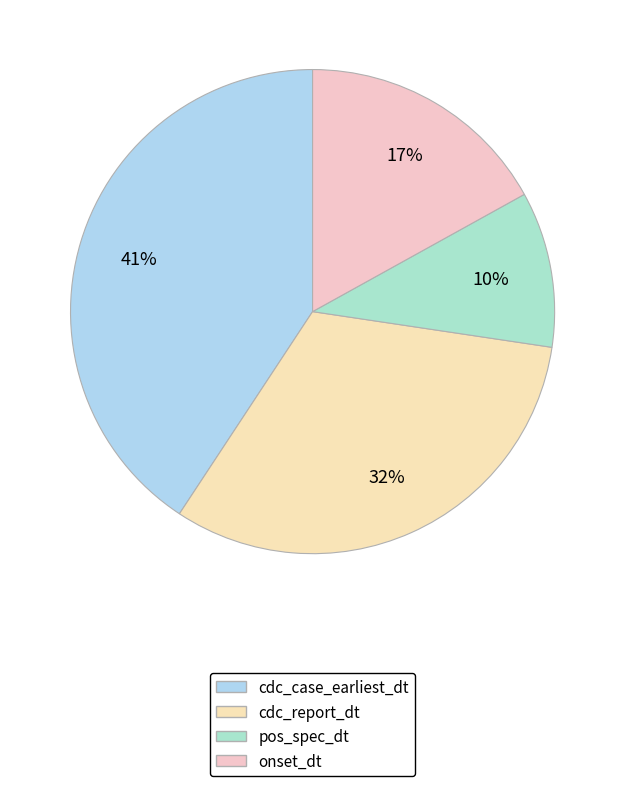

Is it true that pos_spec_dt is 18% of the pie?

False